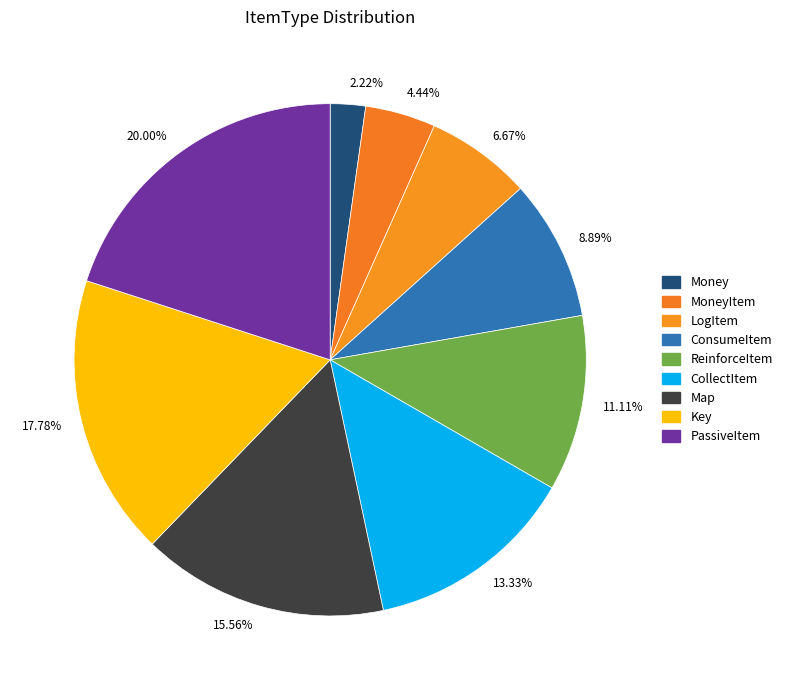

What is the change in value from LogItem to CollectItem?

+3